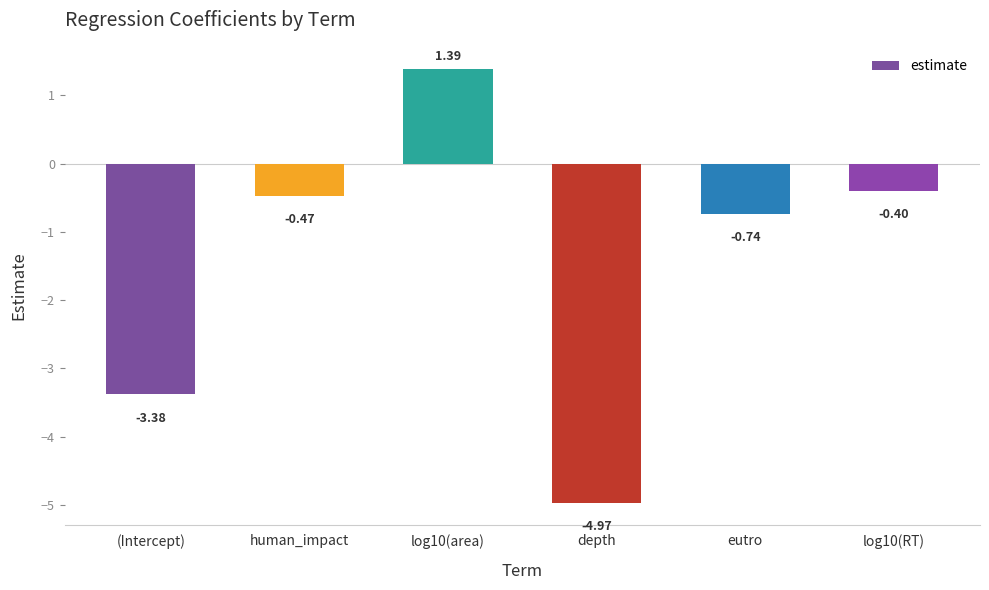

Which has a higher value, (Intercept) or human_impact?

human_impact